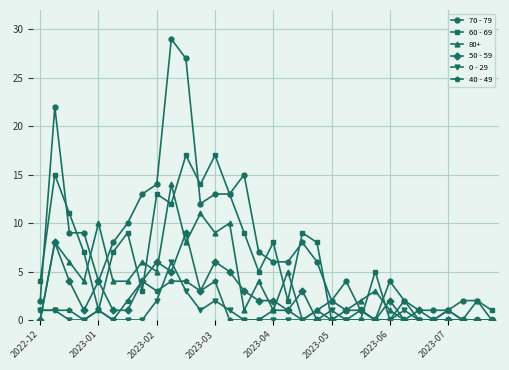

What is the greatest value displayed?

29